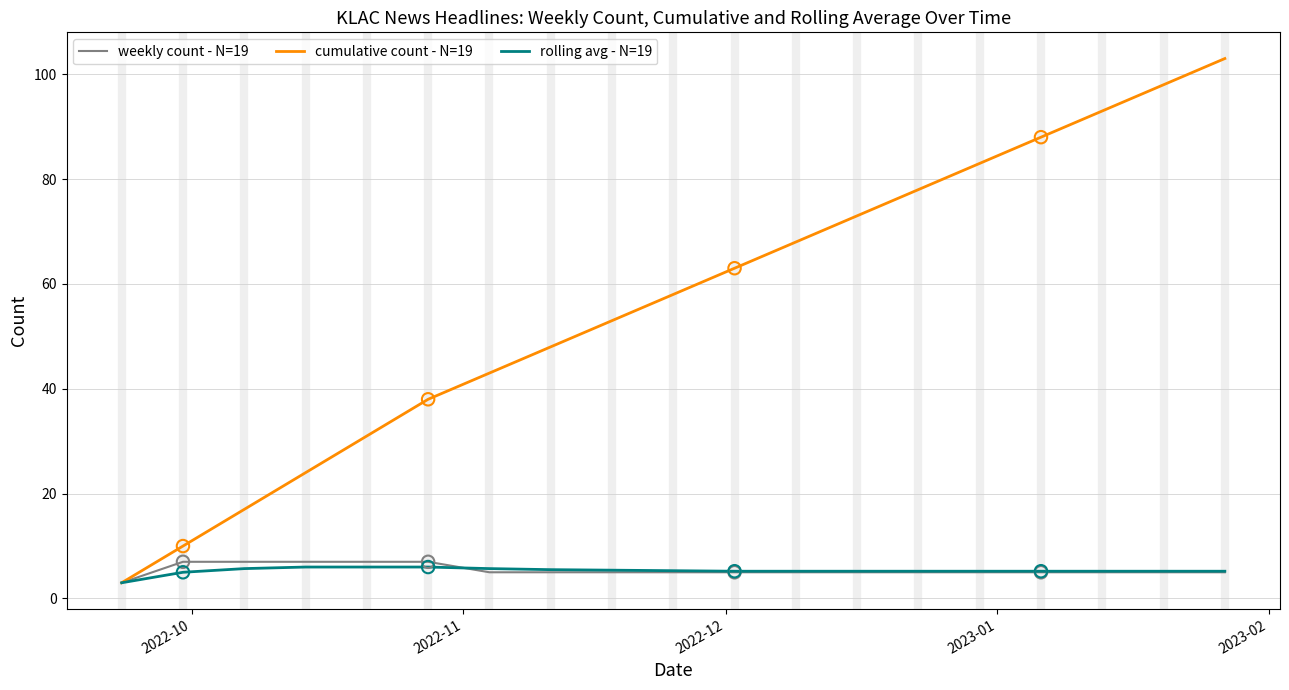

What is the greatest value displayed?

103.0